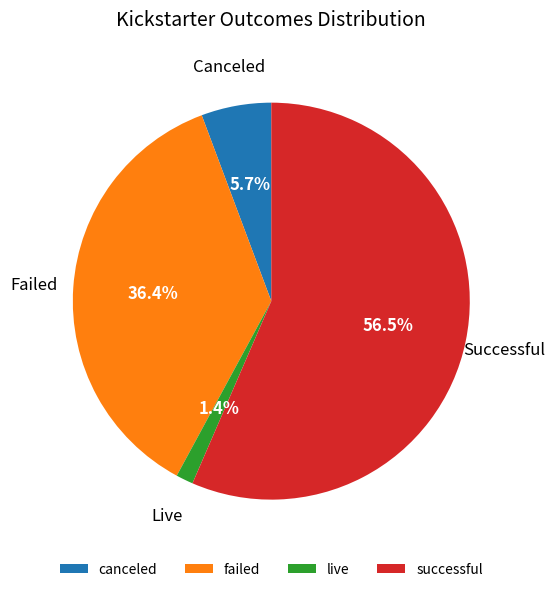

To the nearest percent, what is the difference between the largest and smallest slice percentages?

55%